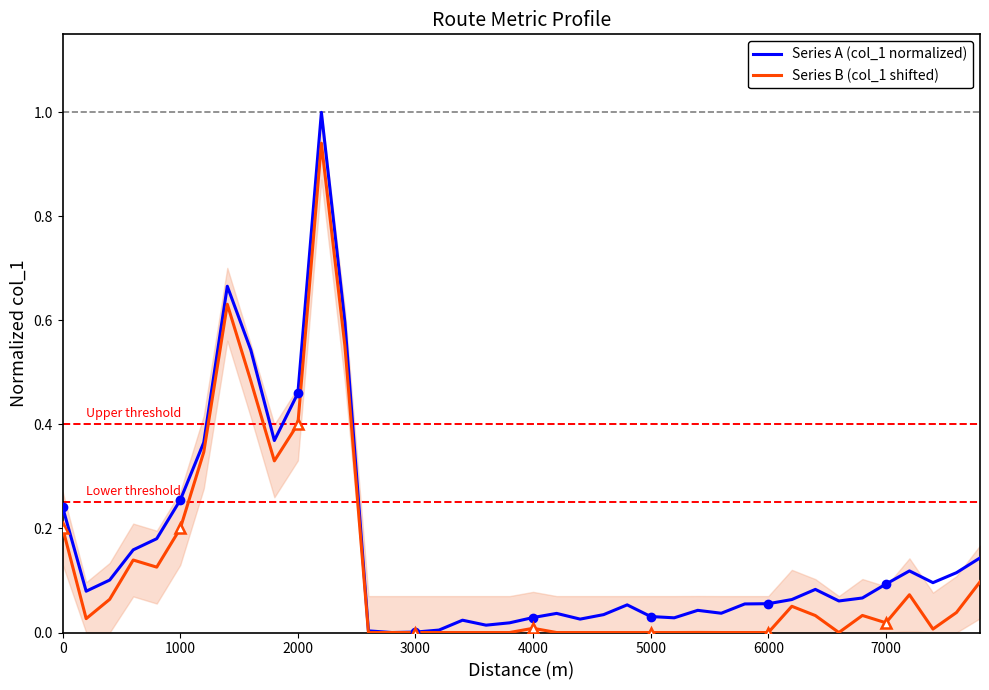

Rank the series by their average value, from highest to lowest.

Series A (col_1 normalized), Series B (col_1 shifted)